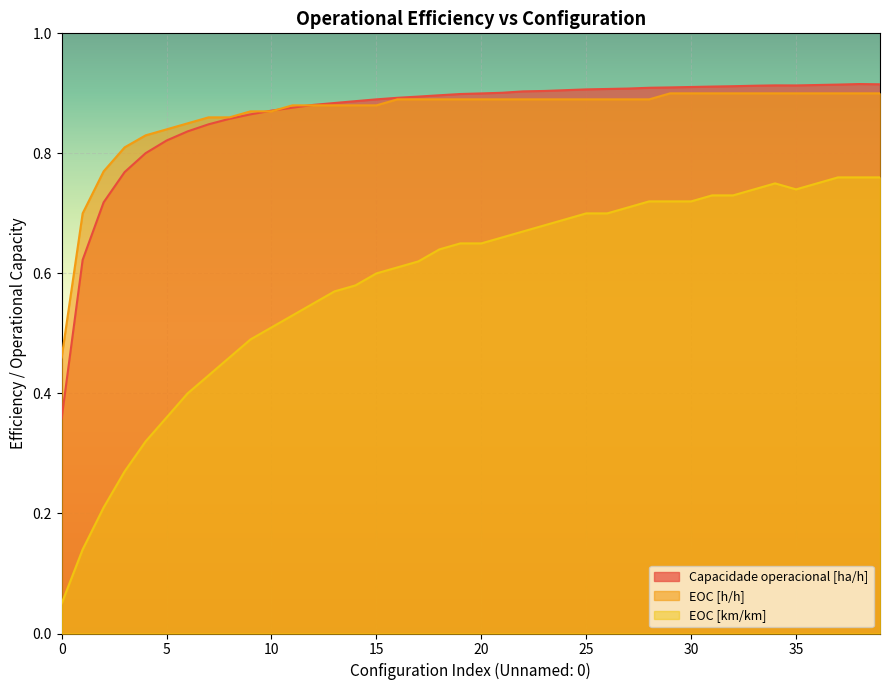

Is the value of EOC [h/h] at 34 greater than the value of EOC [km/km] at 15?

Yes